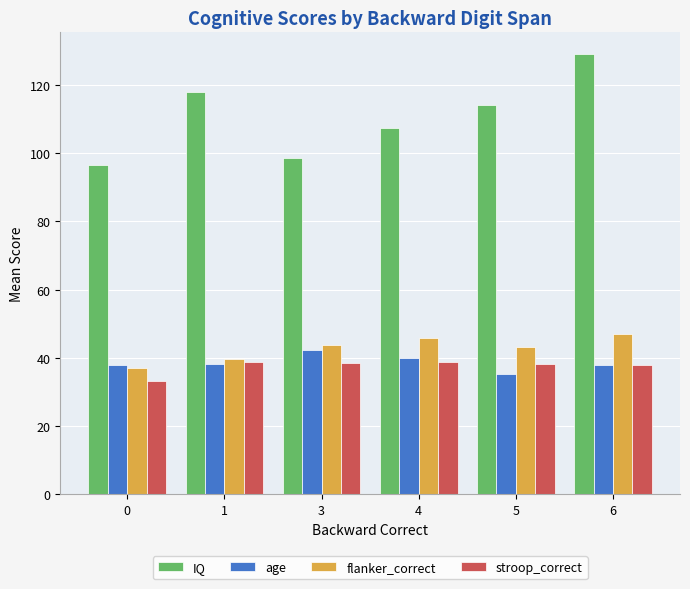

The value of flanker_correct at 3 is 9.2. True or false?

False